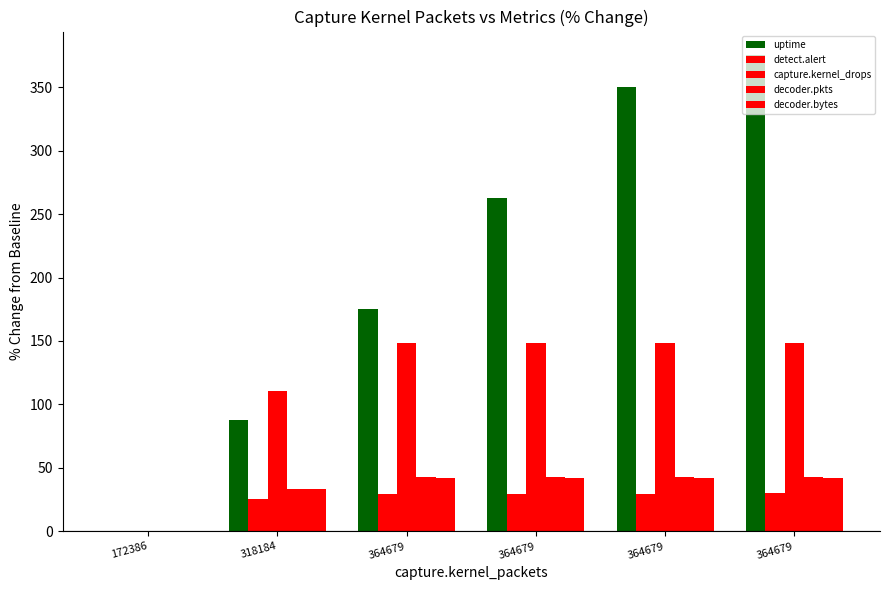

Reading right to left, extract all data points from this chart.

uptime: 364679=375.0	364679=350.0	364679=262.5	364679=175.0	318184=87.5	172386=0.0
detect.alert: 364679=30.0	364679=29.7	364679=29.7	364679=29.7	318184=25.2	172386=0.0
capture.kernel_drops: 364679=148.3	364679=148.3	364679=148.3	364679=148.3	318184=110.9	172386=0.0
decoder.pkts: 364679=42.7	364679=42.7	364679=42.7	364679=42.7	318184=33.3	172386=0.0
decoder.bytes: 364679=42.3	364679=42.3	364679=42.3	364679=42.3	318184=33.1	172386=0.0